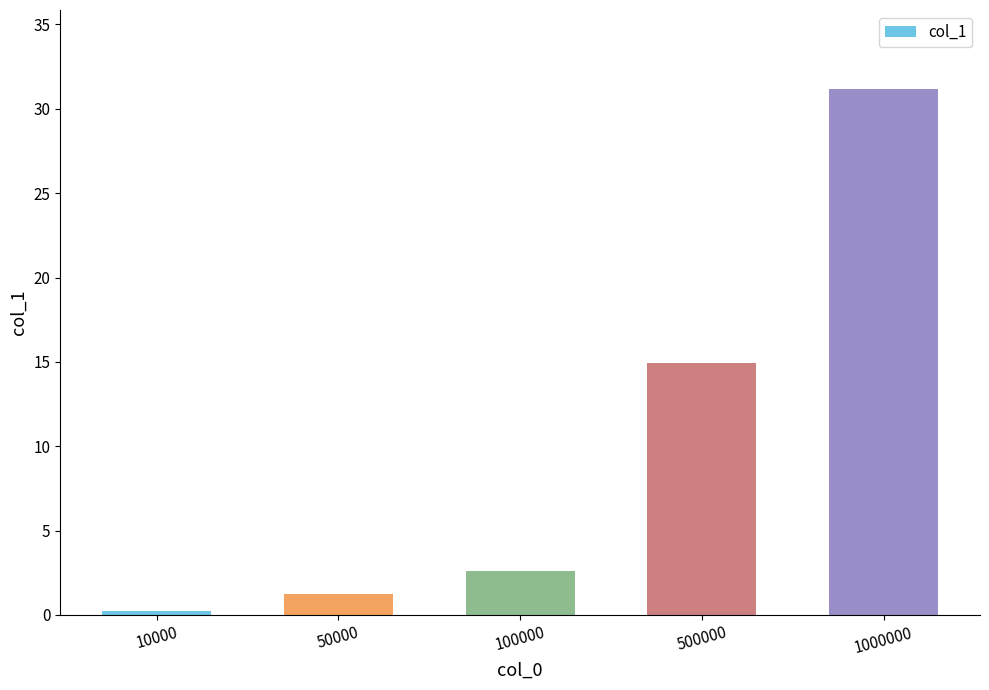

Are the bars grouped side by side (vs. stacked)?

No